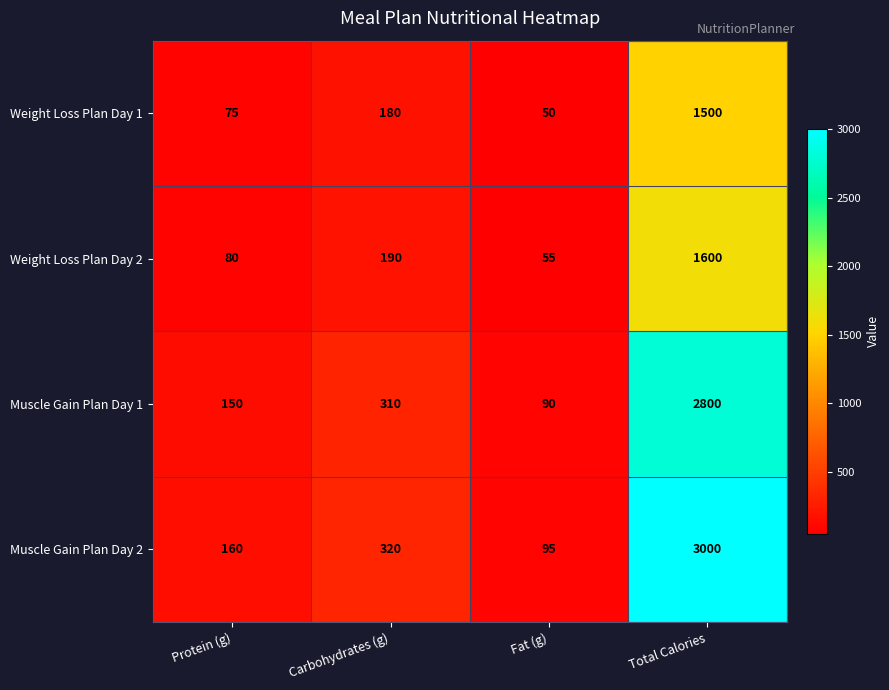

List the series in order of their peak value, lowest first.

Weight Loss Plan Day 1, Weight Loss Plan Day 2, Muscle Gain Plan Day 1, Muscle Gain Plan Day 2